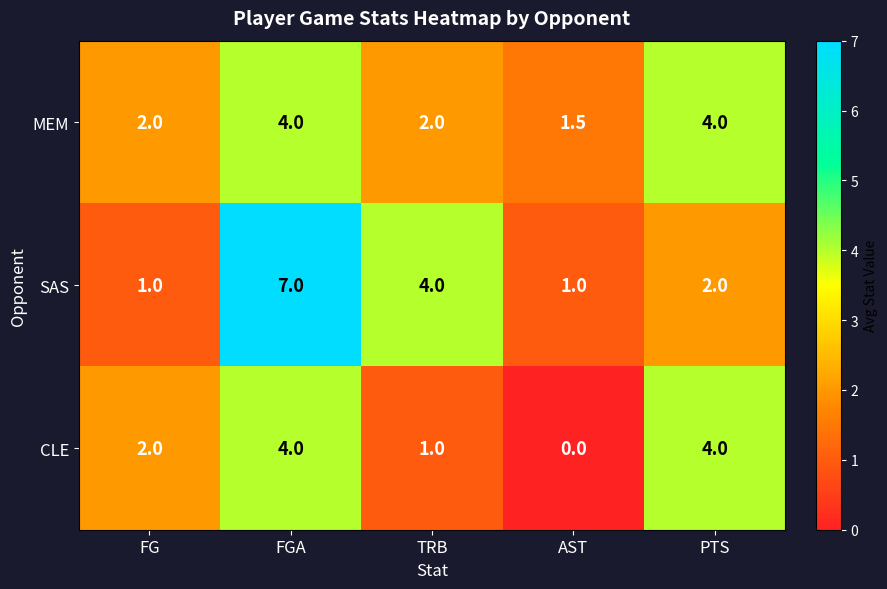

Rank the series by their average value, from lowest to highest.

CLE, MEM, SAS